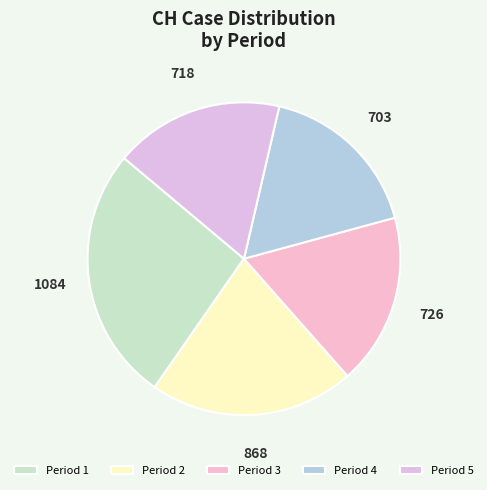

How many segments does this pie chart have?

5